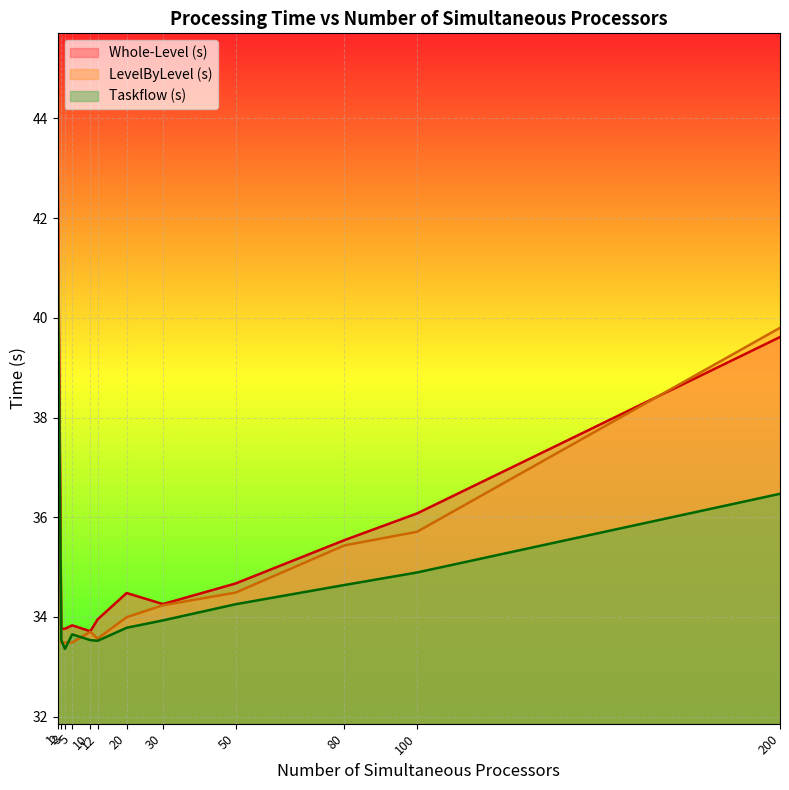

How many interior local peaks does the Taskflow (s) series have?

1